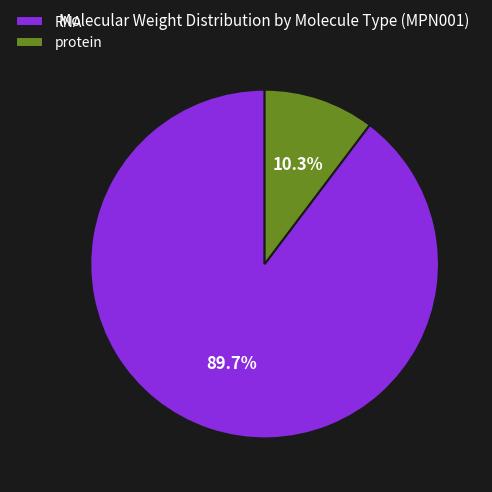

The protein slice represents 1% of the pie. True or false?

False